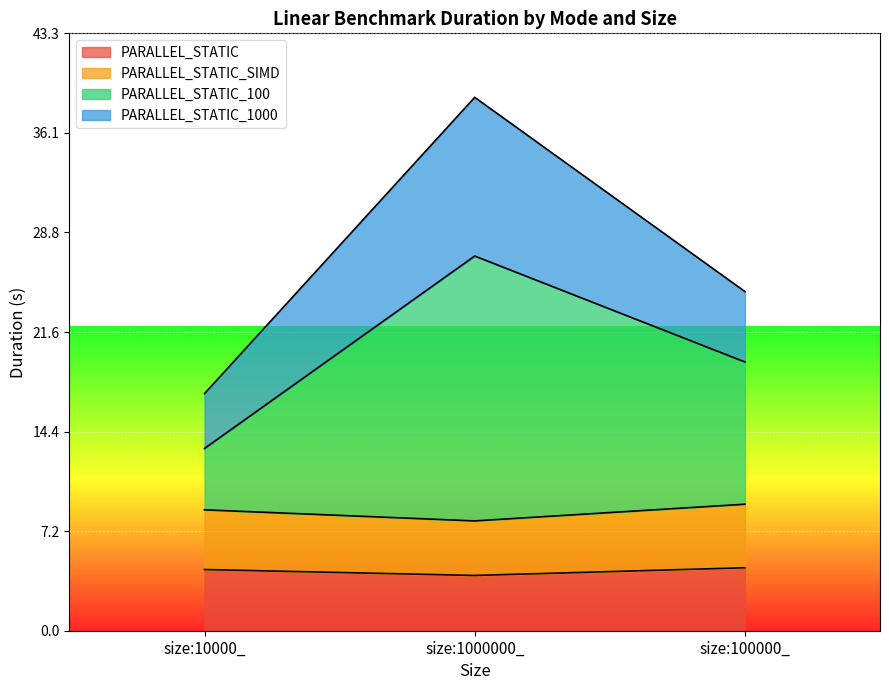

What is the label of the 1st point from the left?

size:10000_